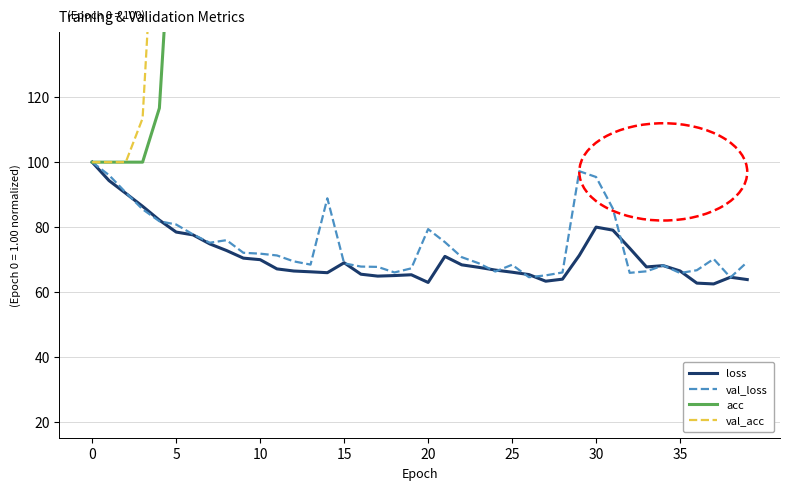

True or false: acc has a value of 470.0 at 15.

True